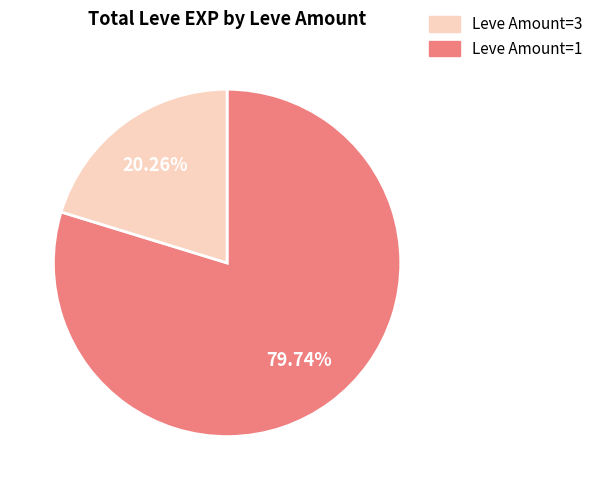

Does any single category account for the majority?

Yes